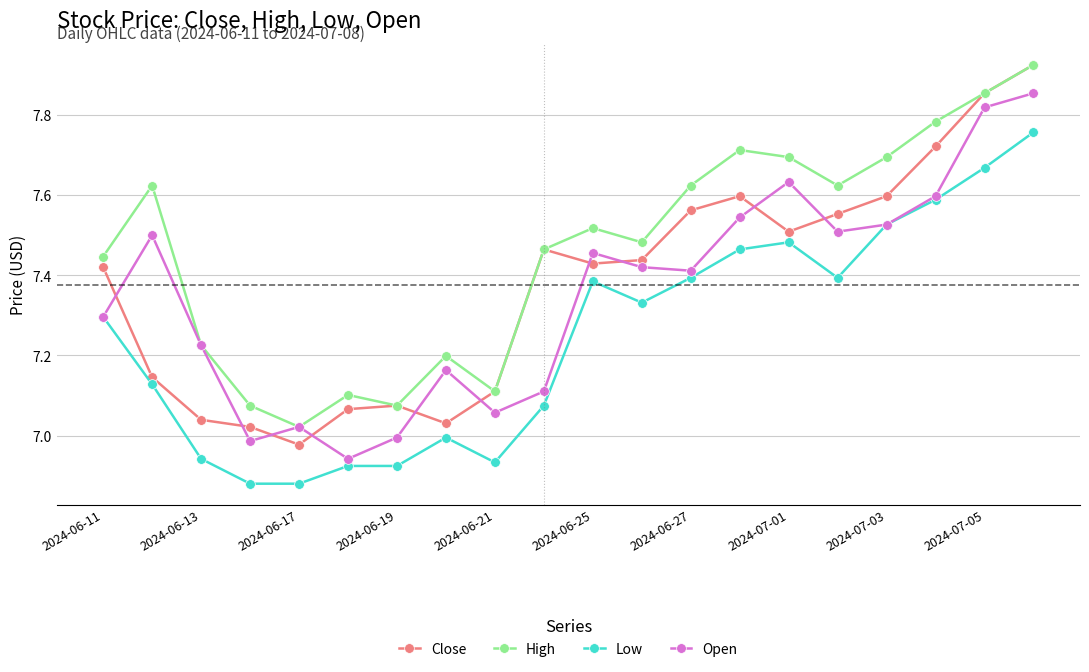

True or false: High and Low cross at least once.

False